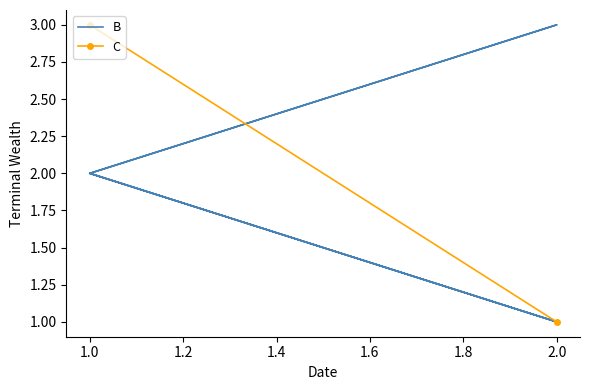

What is the label of the 5th point from the right?

2